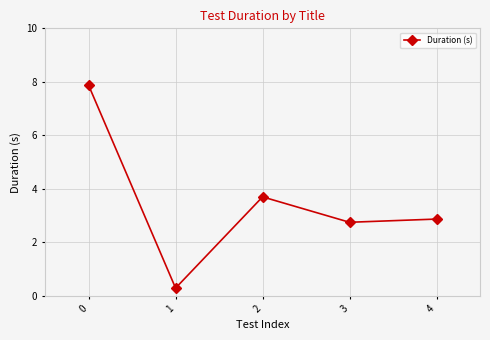

Is it true that the value at 3 is 1.9?

False